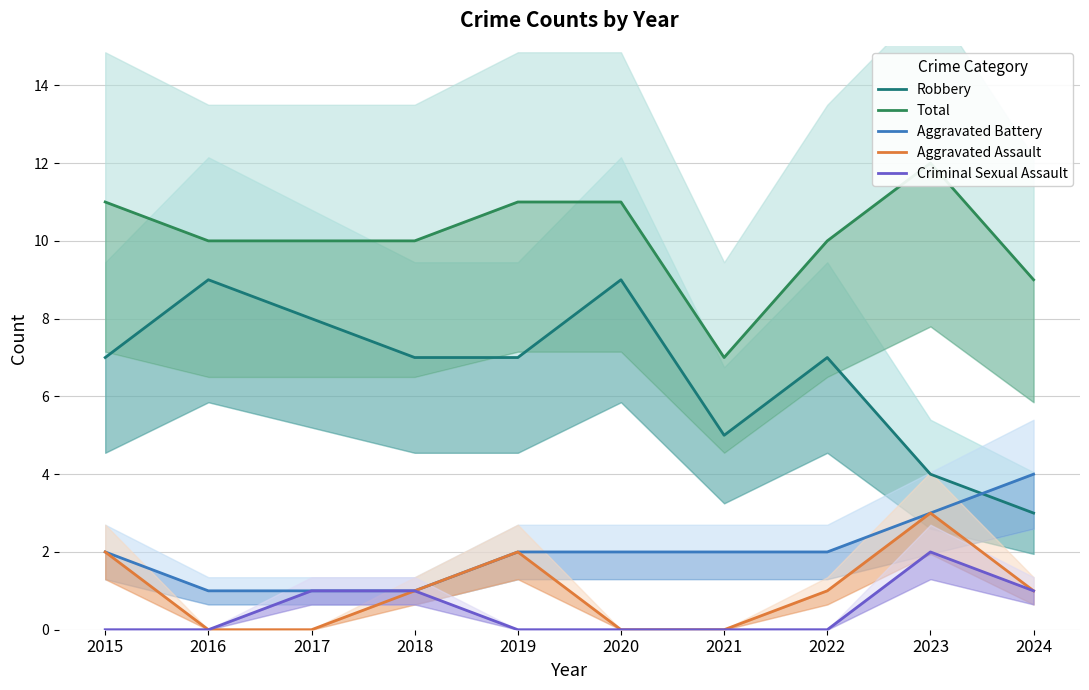

What value does the Aggravated Assault series have at 2024?

1